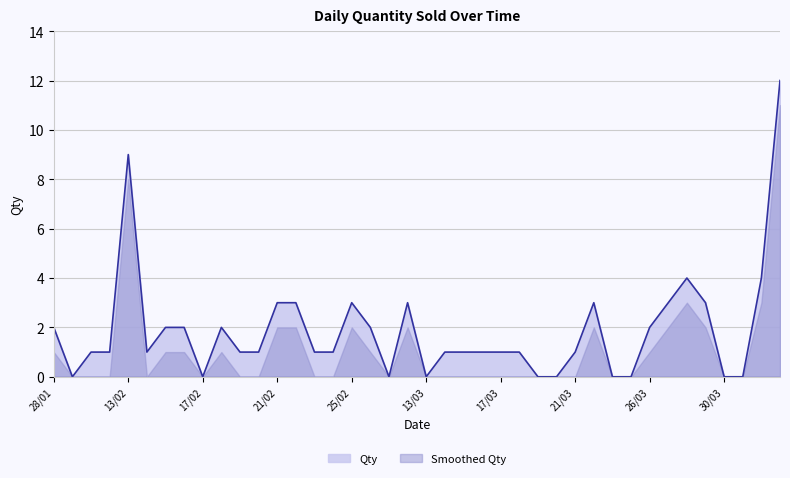

At which label is the value closest to 6?

28/03